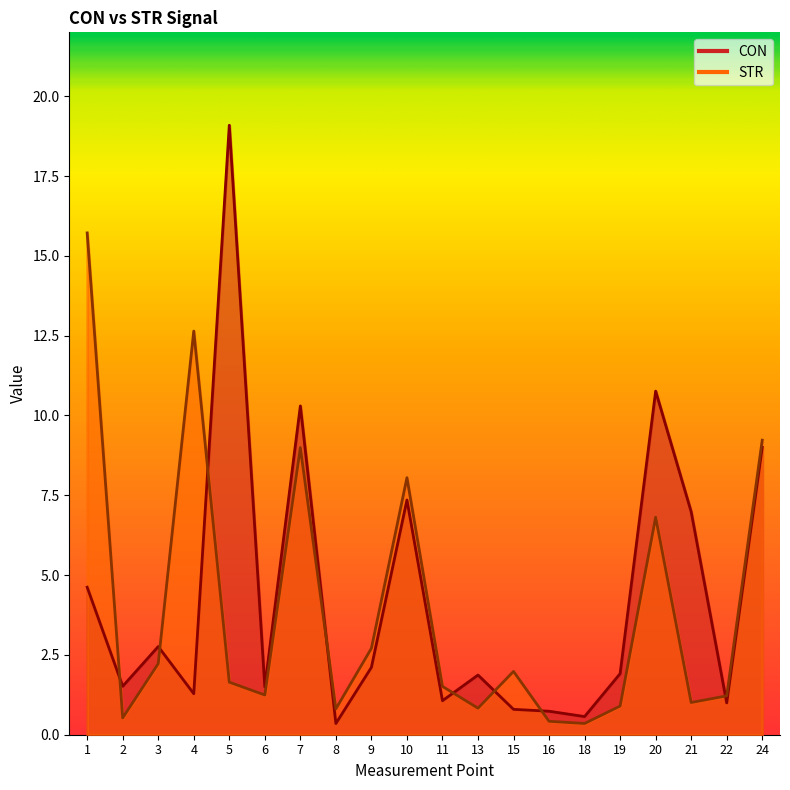

Count the number of data series in this chart.

2